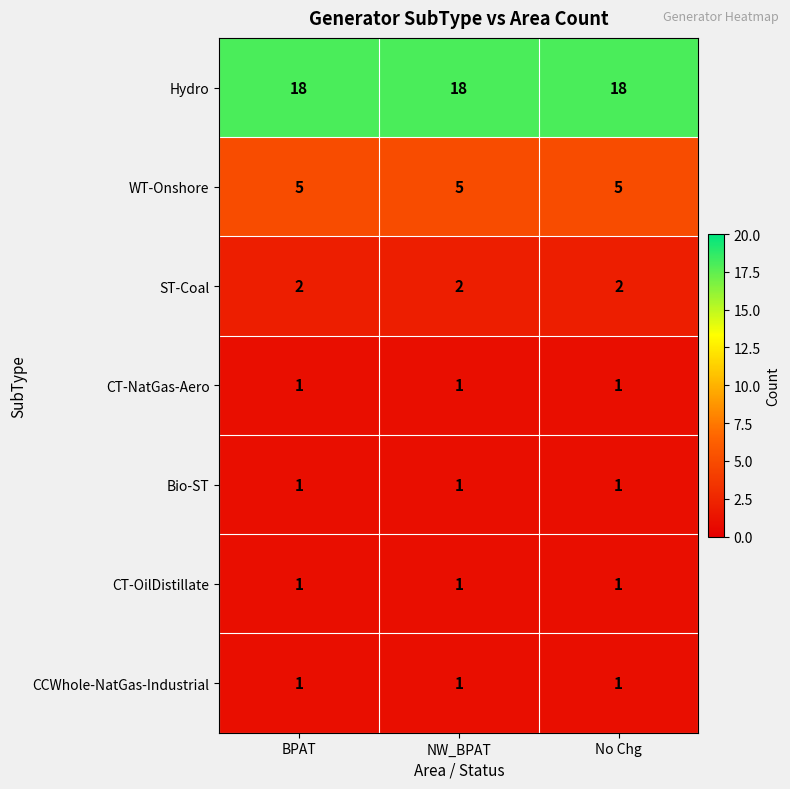

True or false: CT-OilDistillate has a value of 1 at BPAT.

True